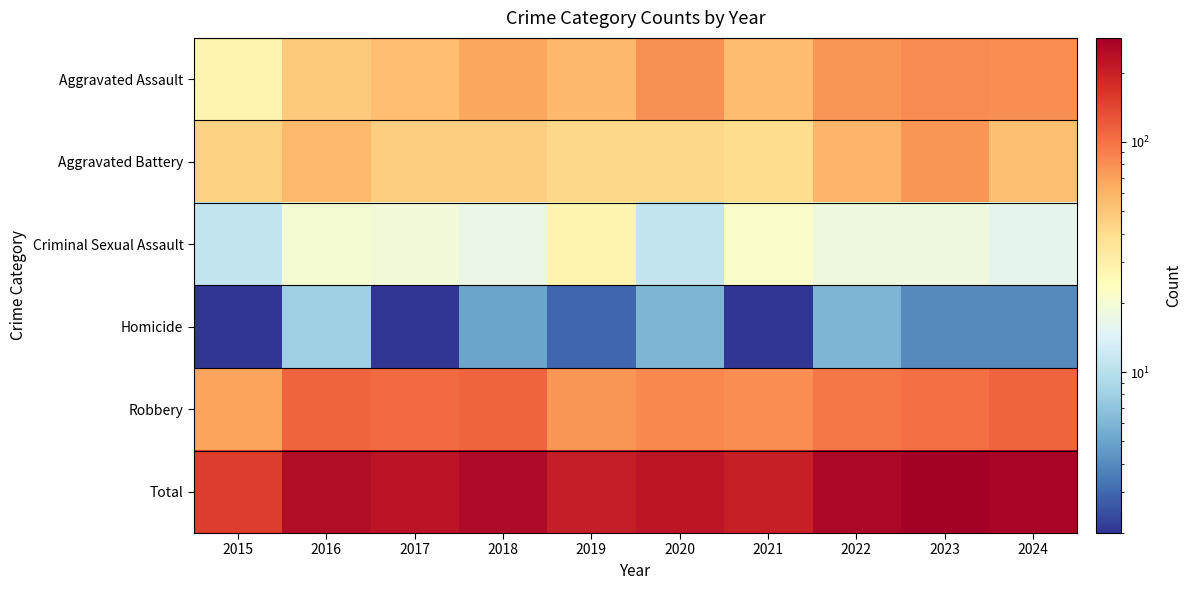

Reading right to left, what are all the values shown in this chart?

Aggravated Assault: 2024=81	2023=83	2022=77	2021=55	2020=79	2019=57	2018=67	2017=54	2016=48	2015=28
Aggravated Battery: 2024=53	2023=76	2022=59	2021=40	2020=42	2019=42	2018=46	2017=46	2016=56	2015=45
Criminal Sexual Assault: 2024=16	2023=18	2022=18	2021=22	2020=11	2019=28	2018=17	2017=19	2016=20	2015=11
Homicide: 2024=4	2023=4	2022=6	2021=2	2020=6	2019=3	2018=5	2017=2	2016=8	2015=2
Robbery: 2024=113	2023=102	2022=97	2021=82	2020=85	2019=76	2018=114	2017=107	2016=112	2015=68
Total: 2024=267	2023=283	2022=257	2021=201	2020=223	2019=206	2018=249	2017=228	2016=244	2015=154